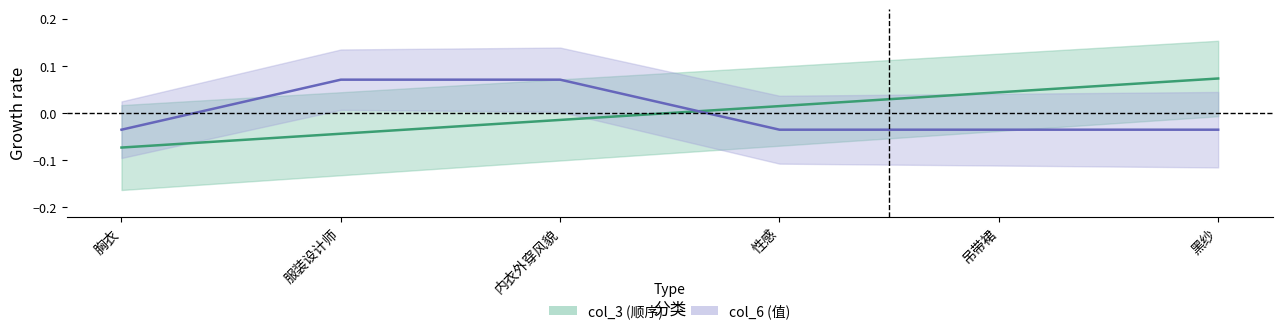

The col_3 series shows 0.1 at 黑纱. True or false?

False